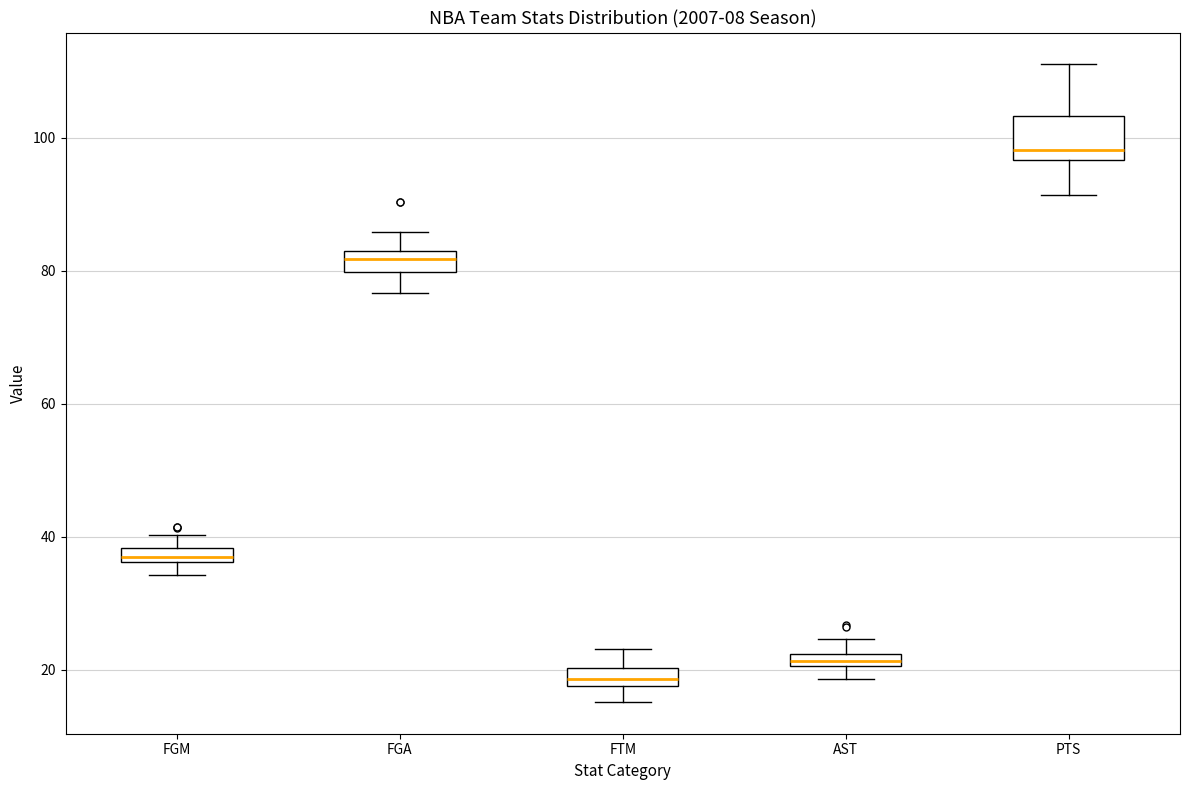

Where is the upper edge of the box for AST on the y-axis? The values are not printed on the chart, so give them approximately, as read against the axis.

22